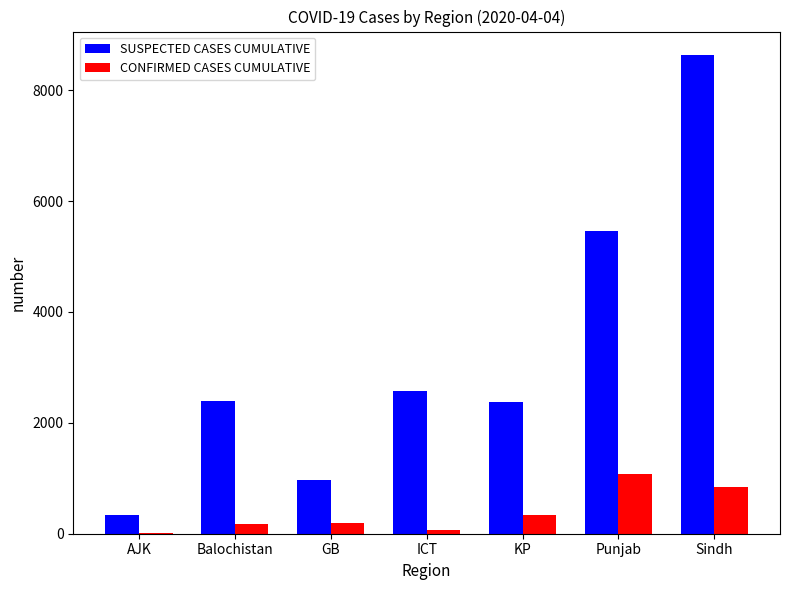

How many groups of bars are there?

7